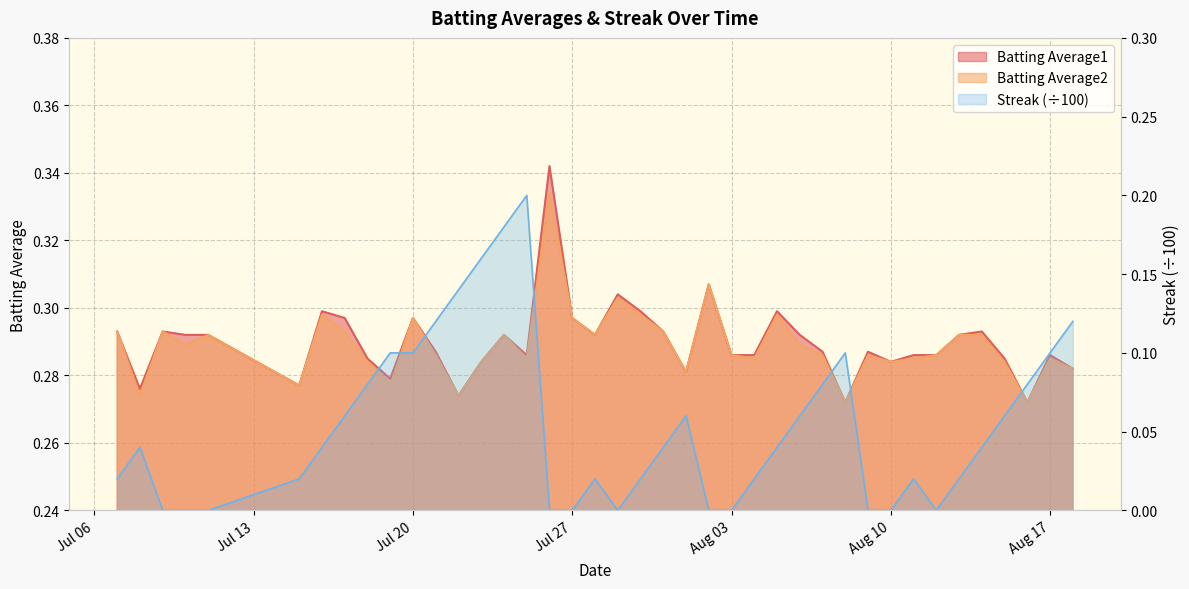

The Batting Average2 series shows 0.4 at 8. True or false?

False